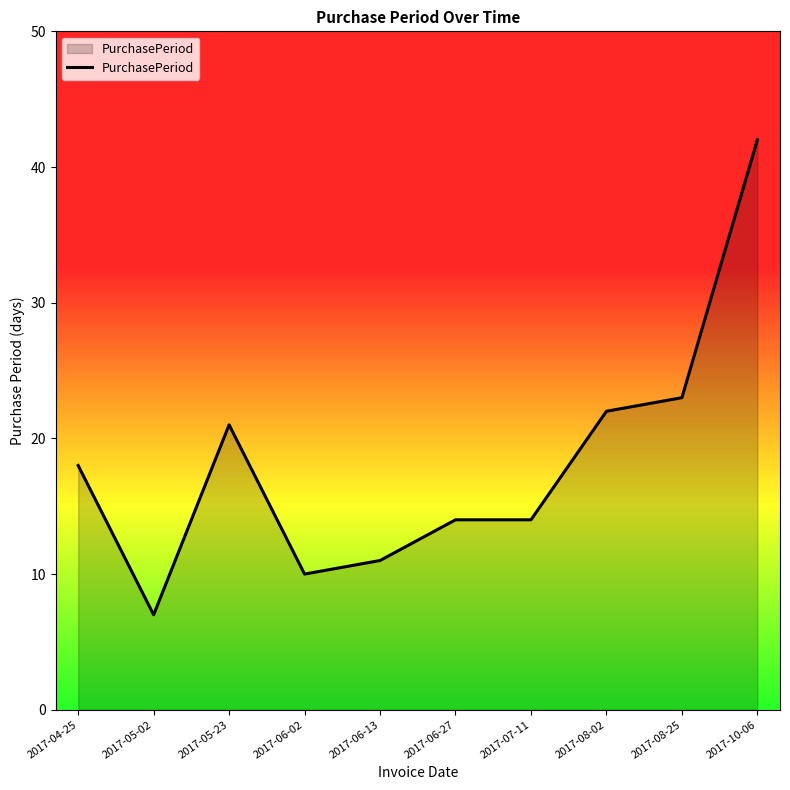

Count the number of categories in the chart.

10